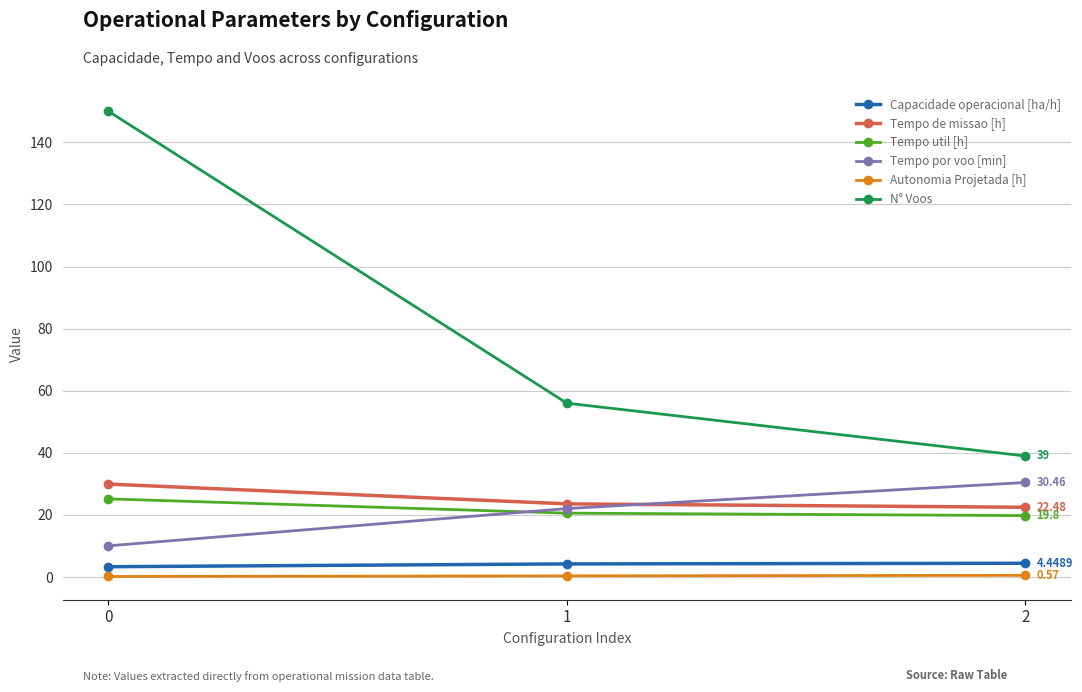

Is it true that Tempo de missao [h] equals 9.1 at 2?

False